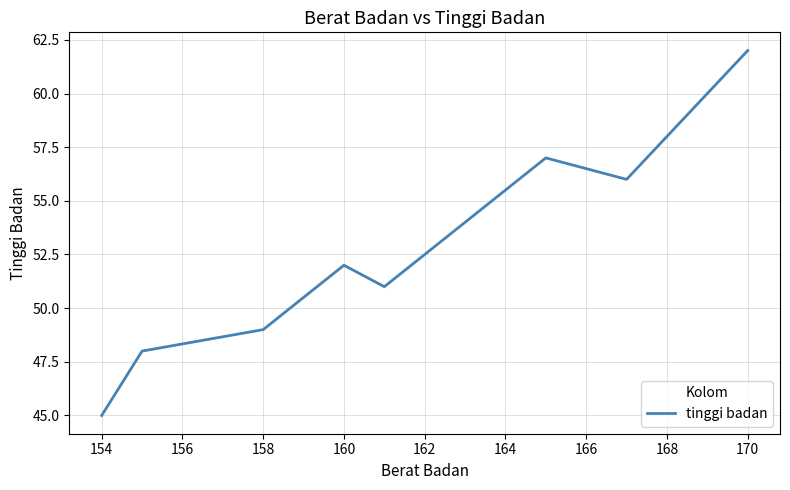

What is the difference between the maximum and minimum values?

17